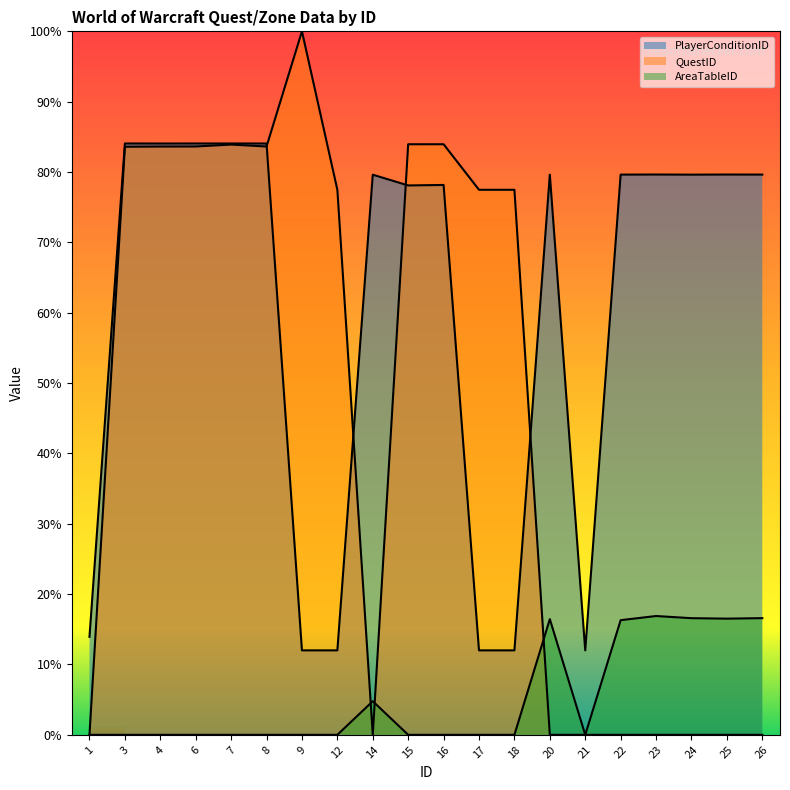

At how many categories does at least one series exceed 6?

20